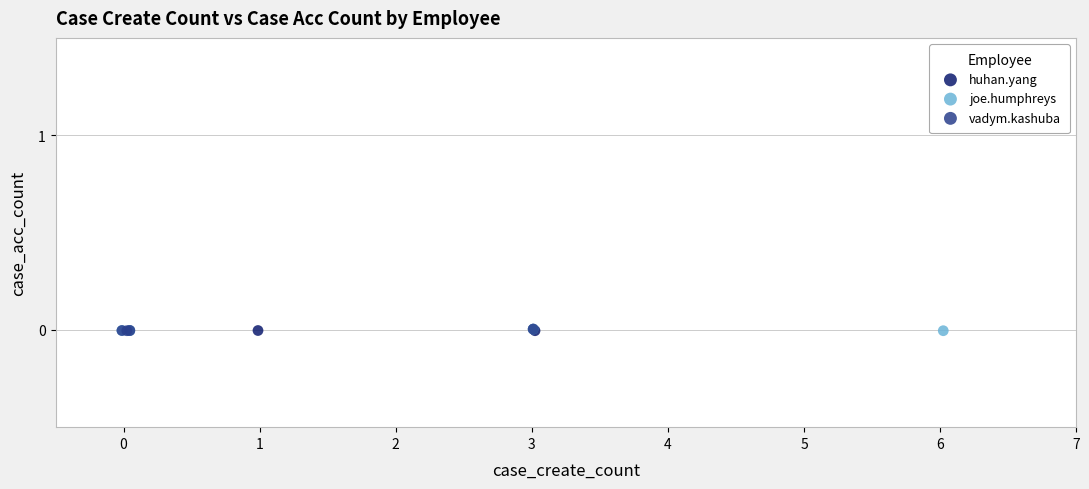

What are all the series names shown in the legend?

huhan.yang, joe.humphreys, vadym.kashuba